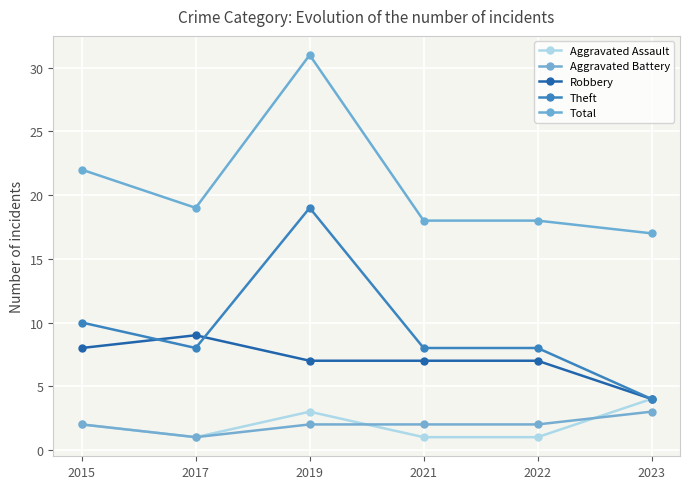

What are all the series names shown in the legend?

Aggravated Assault, Aggravated Battery, Robbery, Theft, Total